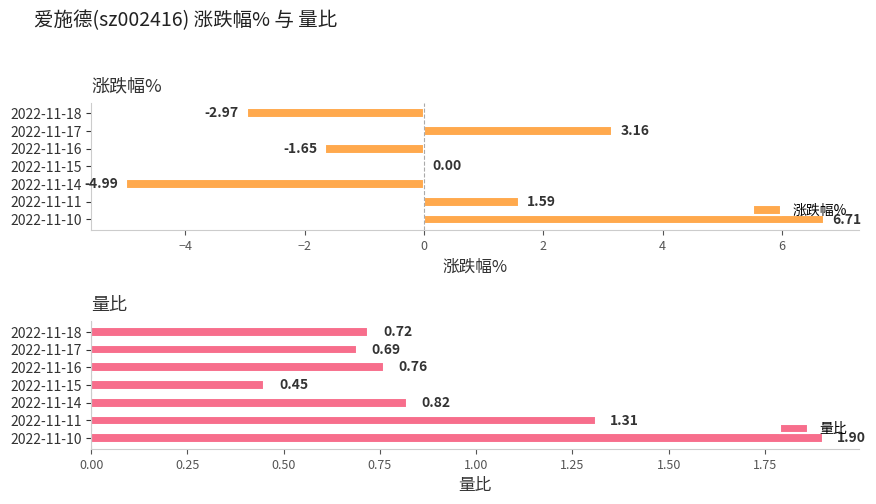

What is the sum of the 涨跌幅% values at 2022-11-16 and 2022-11-14?

-6.6